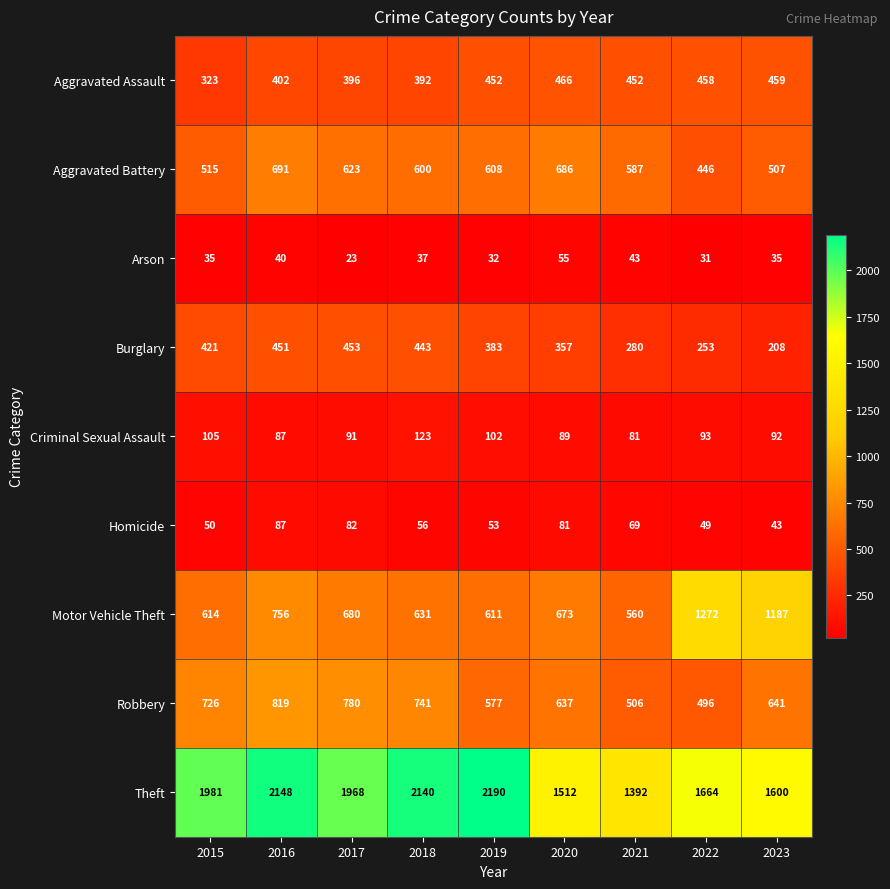

Which series has the largest range (max minus min)?

Theft